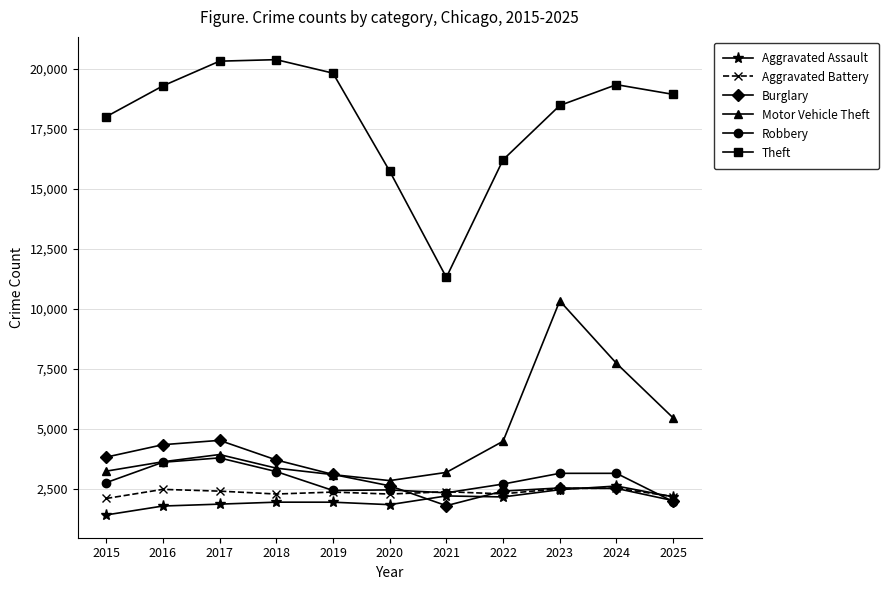

True or false: Aggravated Battery and Theft intersect in this chart.

False